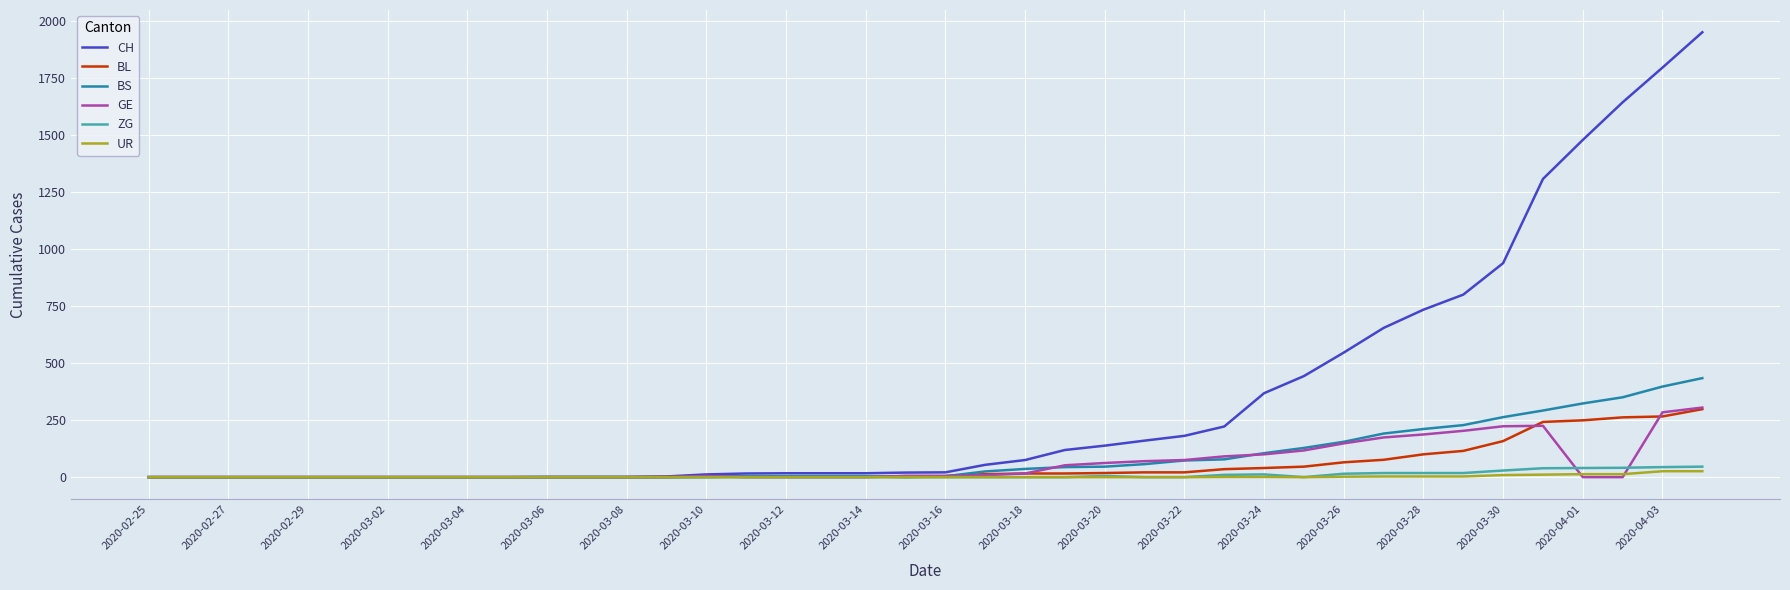

Which series has the largest total across all categories?

CH